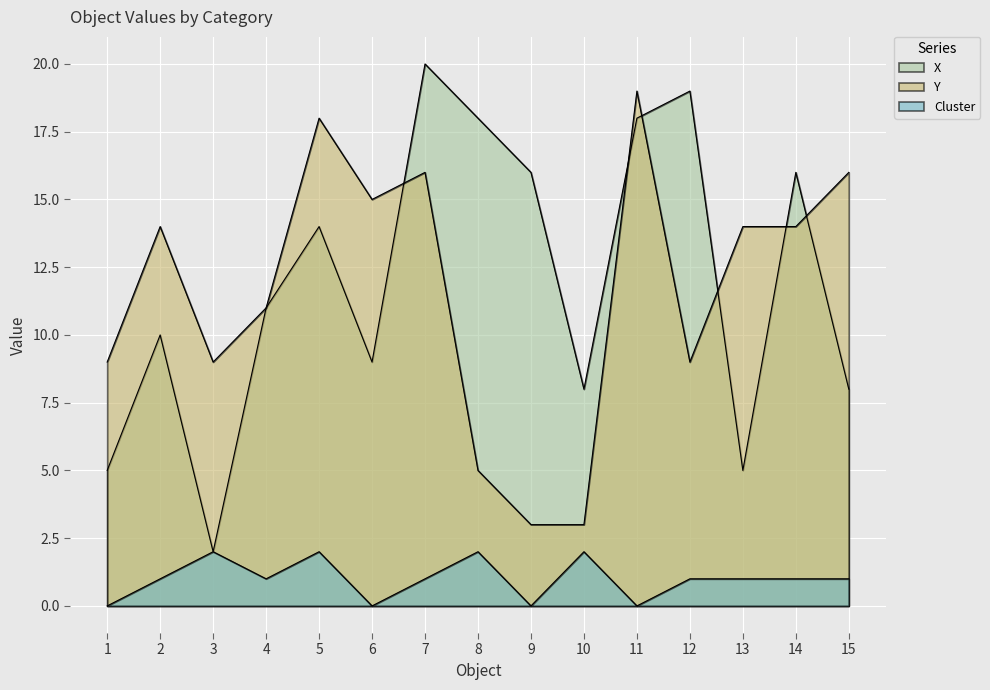

What is the difference between the Cluster values at 9 and 7?

1